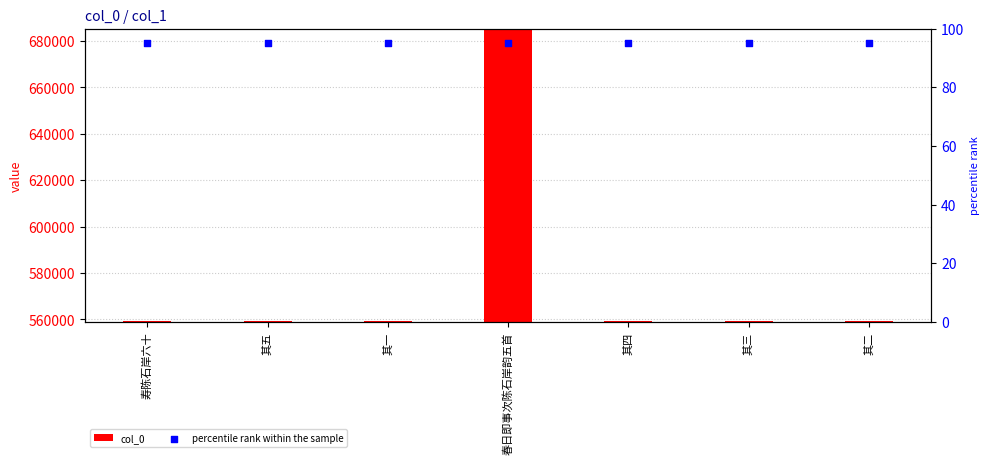

What are all the series names shown in the legend?

col_0, percentile rank within the sample